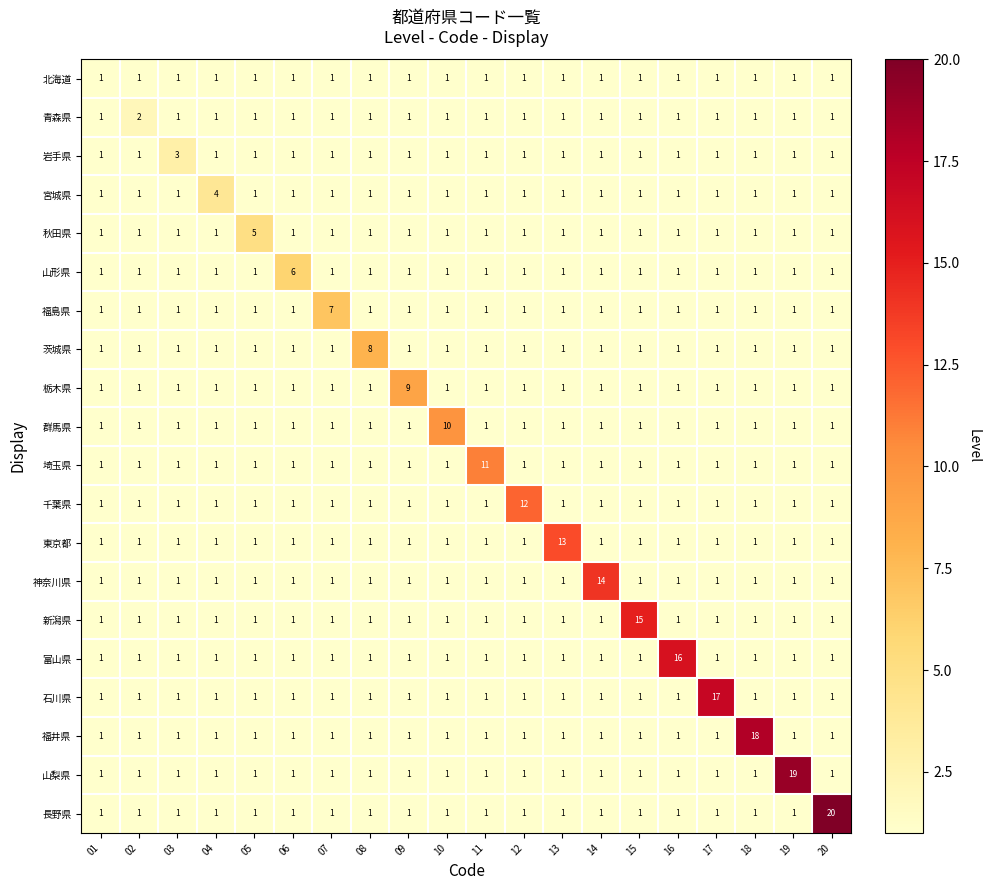

At which category is the sum across all series the highest?

20